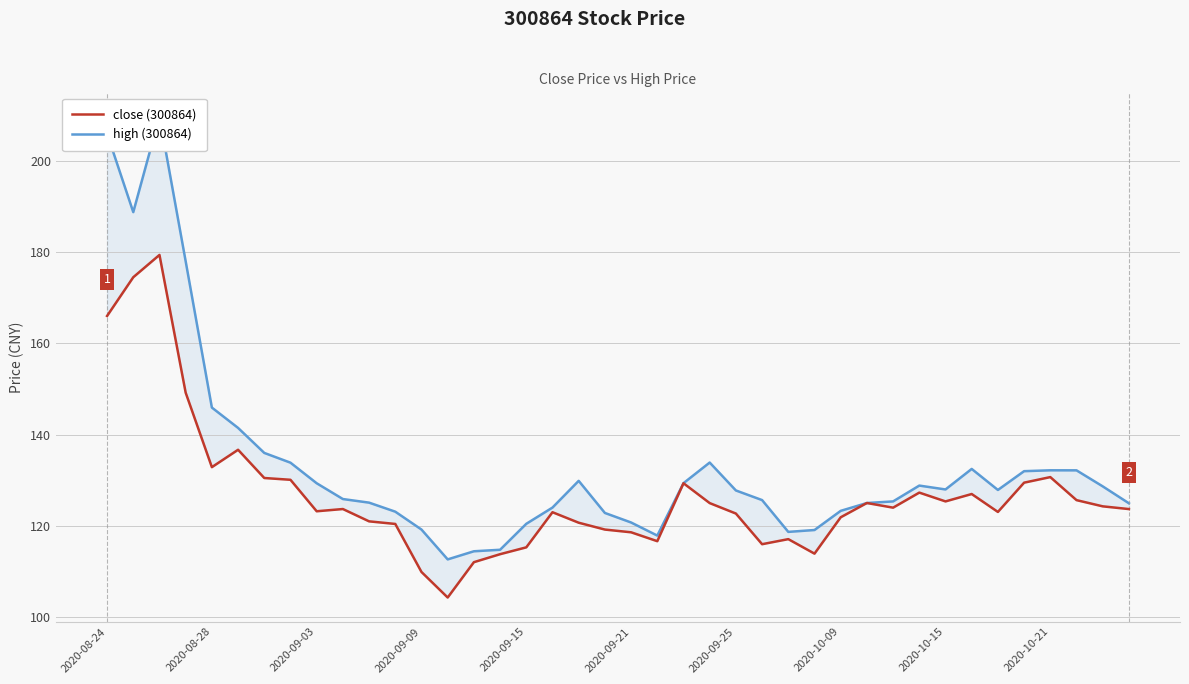

What is the greatest value displayed?

209.8